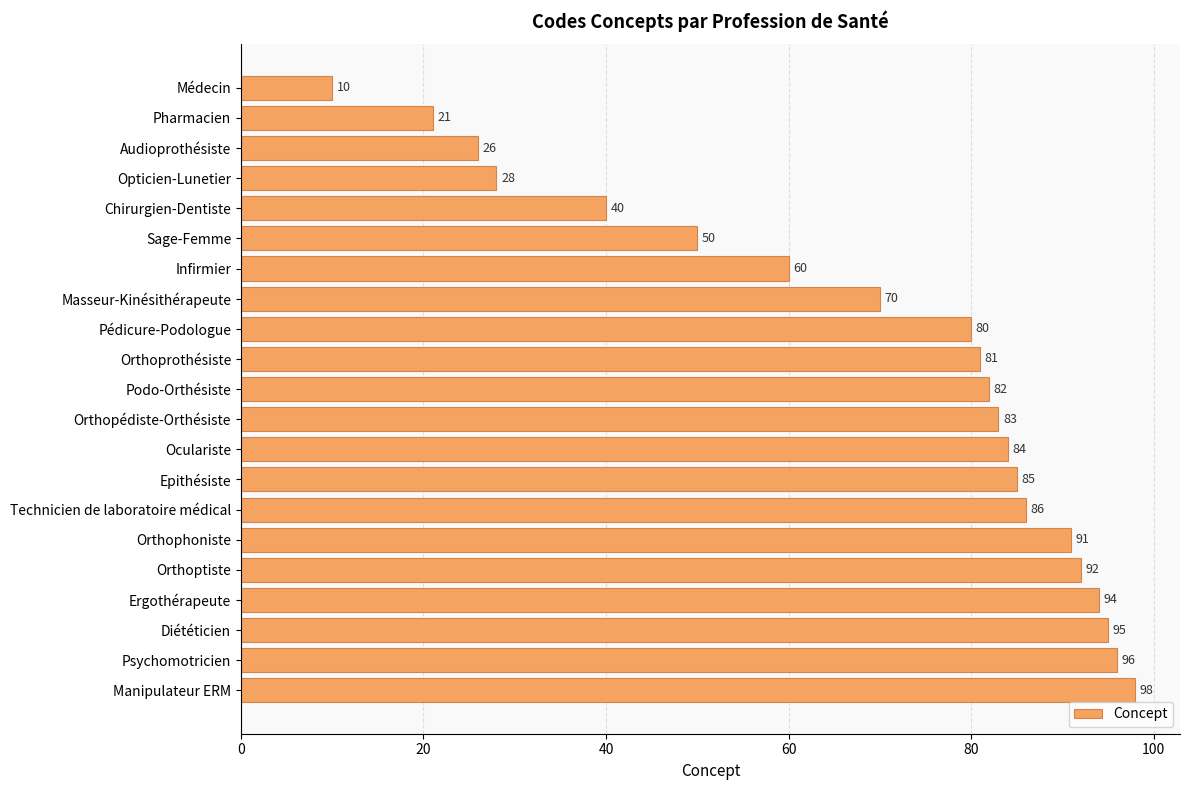

How many bars are there in total?

21